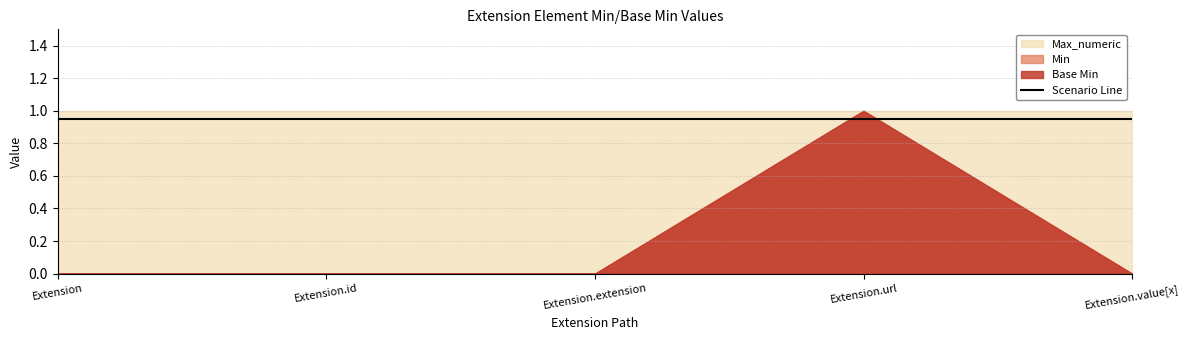

What is the difference between the maximum and minimum values in the Min series?

1